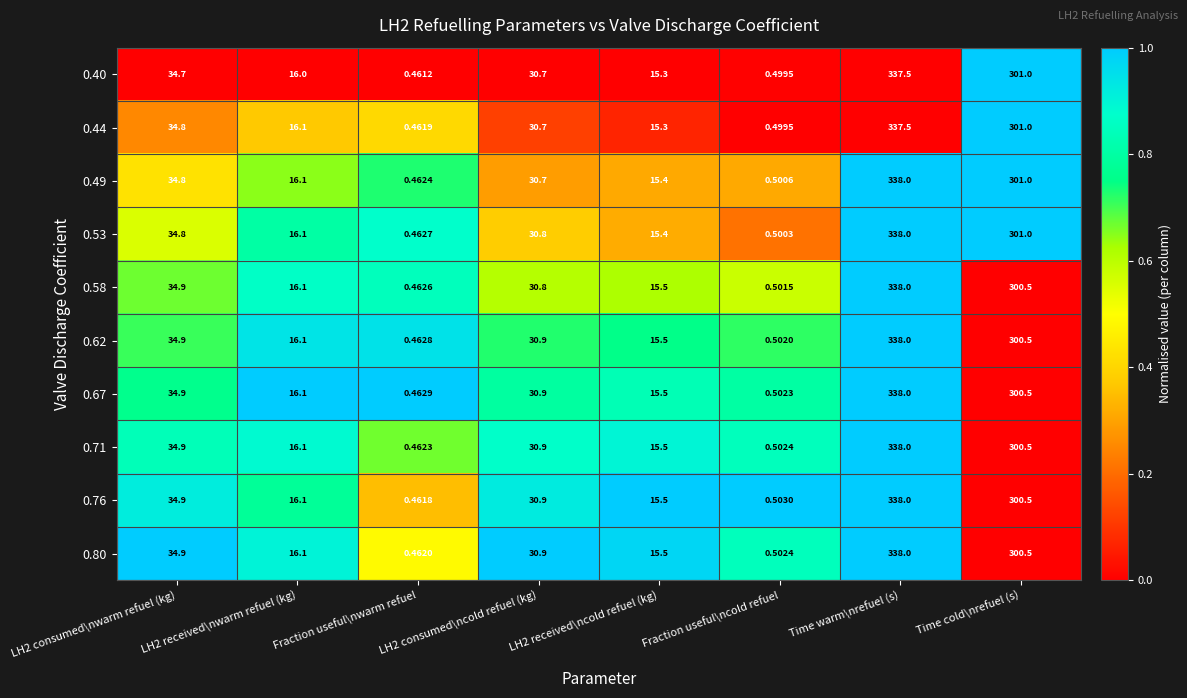

Which category has the highest value across all series?

Time warm\nrefuel (s)